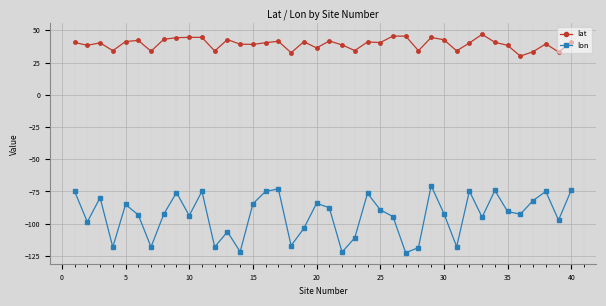

How many categories are shown in the chart?

40